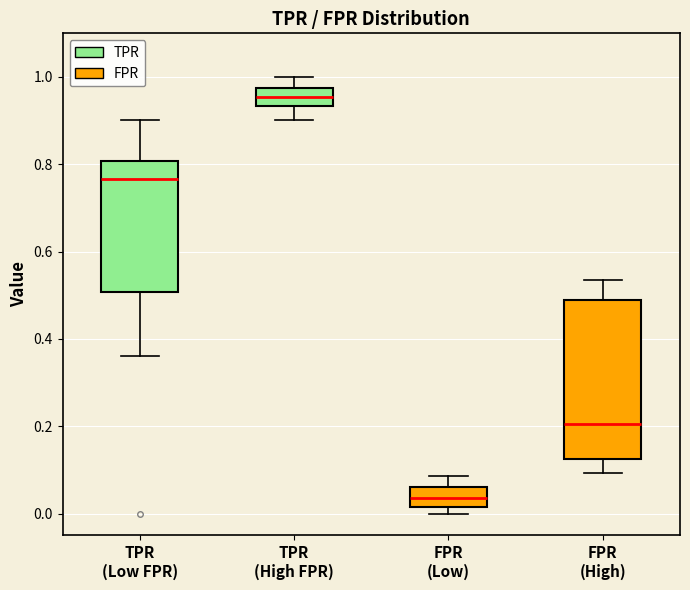

Where is the upper edge of the box for FPR (Low) on the y-axis? The values are not printed on the chart, so give them approximately, as read against the axis.

0.06